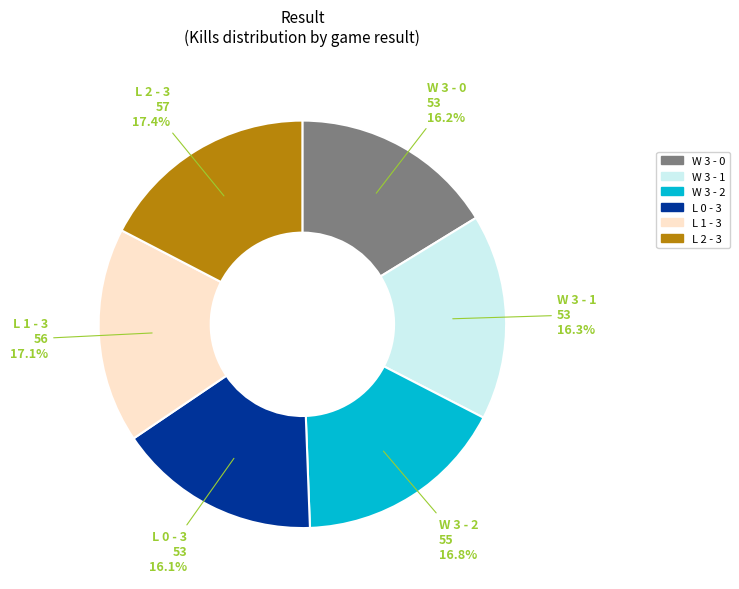

Approximately how many times larger is the value at L 0 - 3 compared to L 2 - 3?

0.9